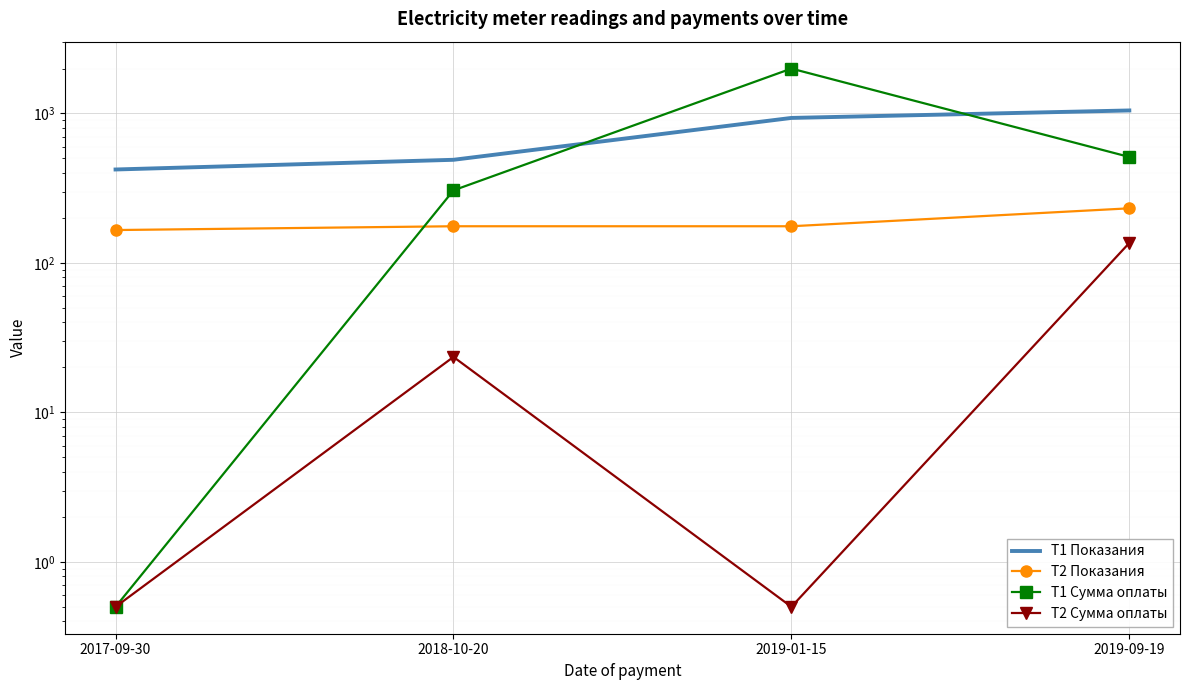

What is the highest value of the T1 Показания series?

1048.0